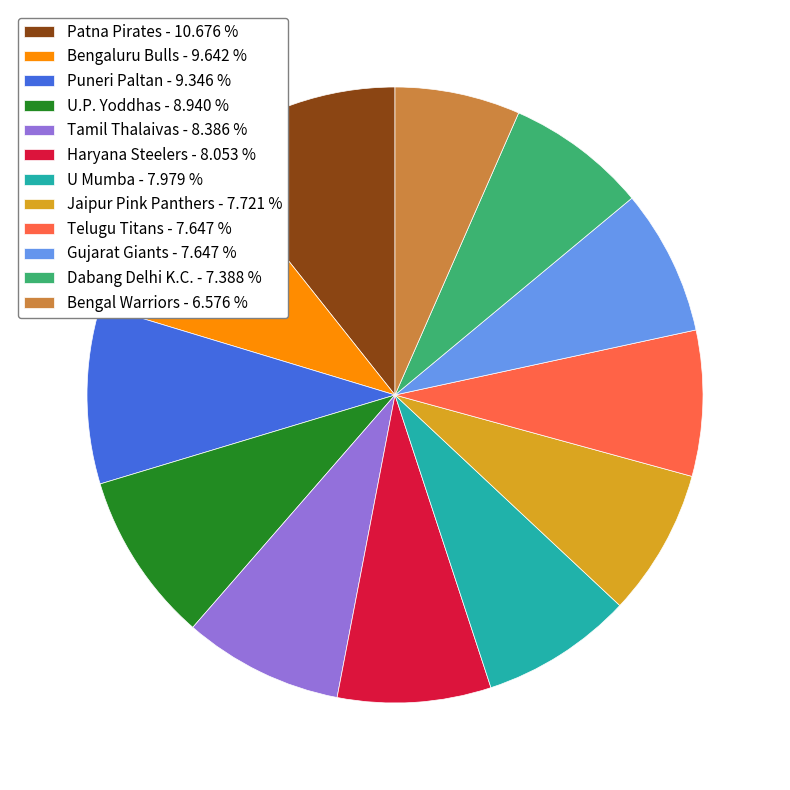

Is Bengal Warriors - 6.576 % the majority of the pie?

No